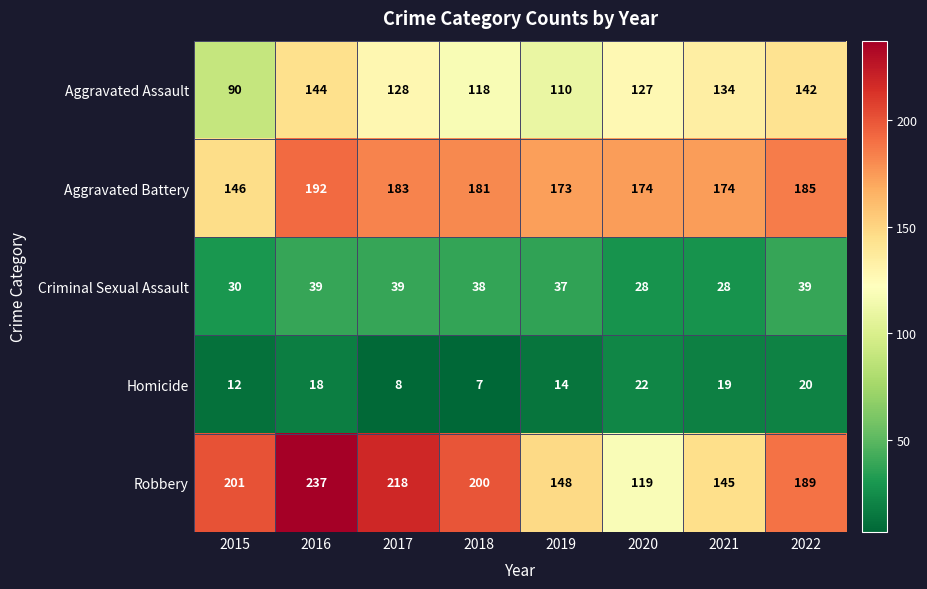

Which series has the largest range (max minus min)?

Robbery